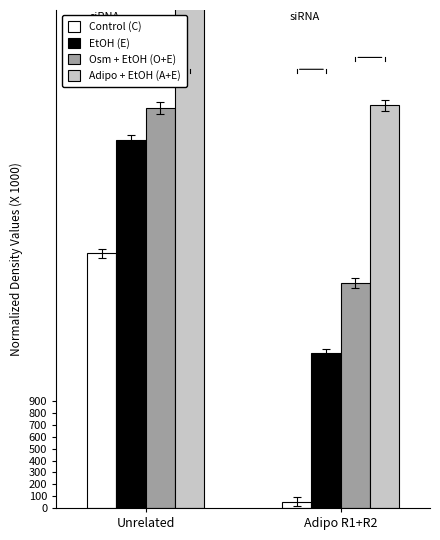

What position from the left is Adipo R1+R2?

2